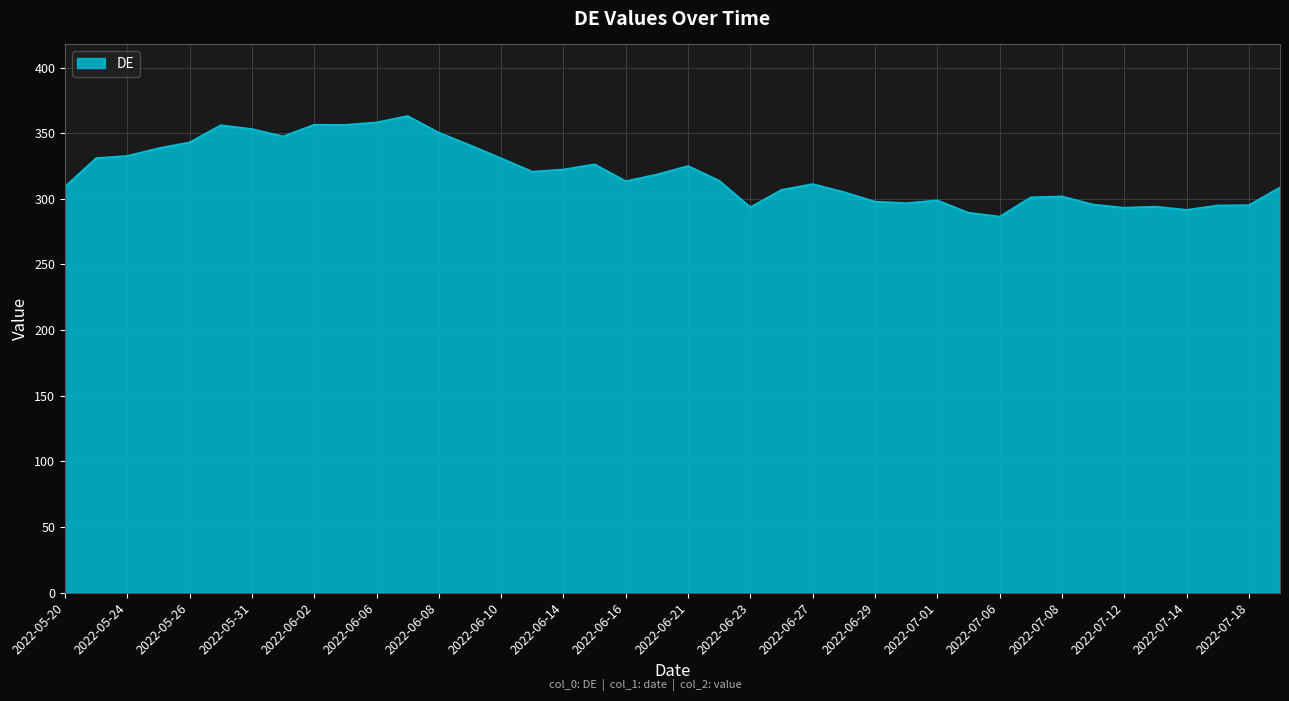

What is the greatest value displayed?

363.1